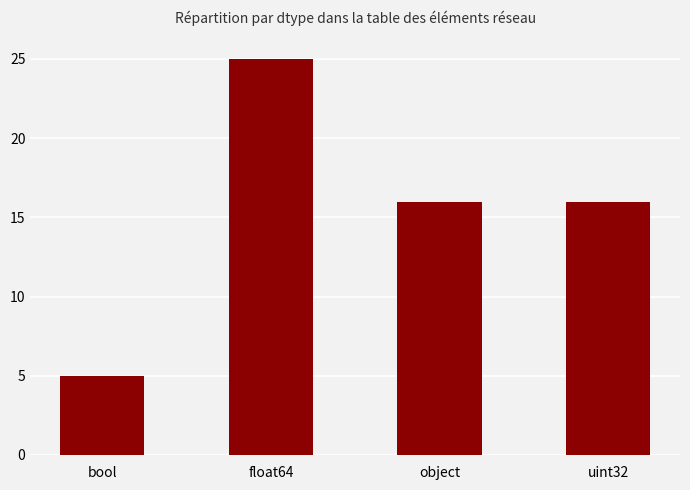

Where does the data first go above 16?

float64